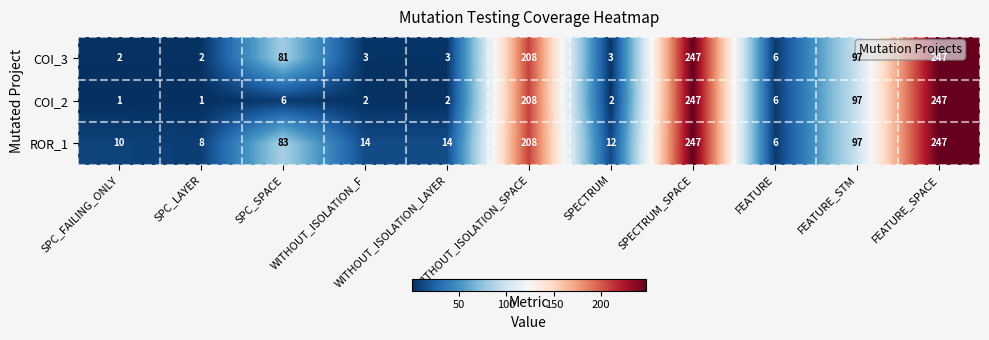

What is the average value of the COI_3 series?

82